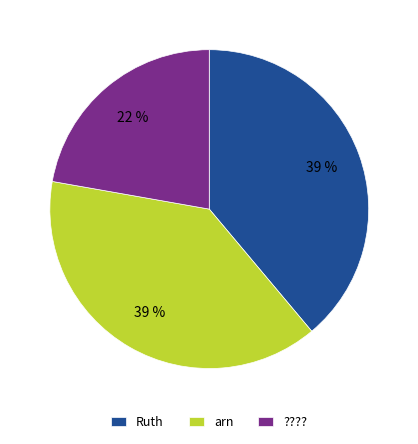

Does any single category account for the majority?

No